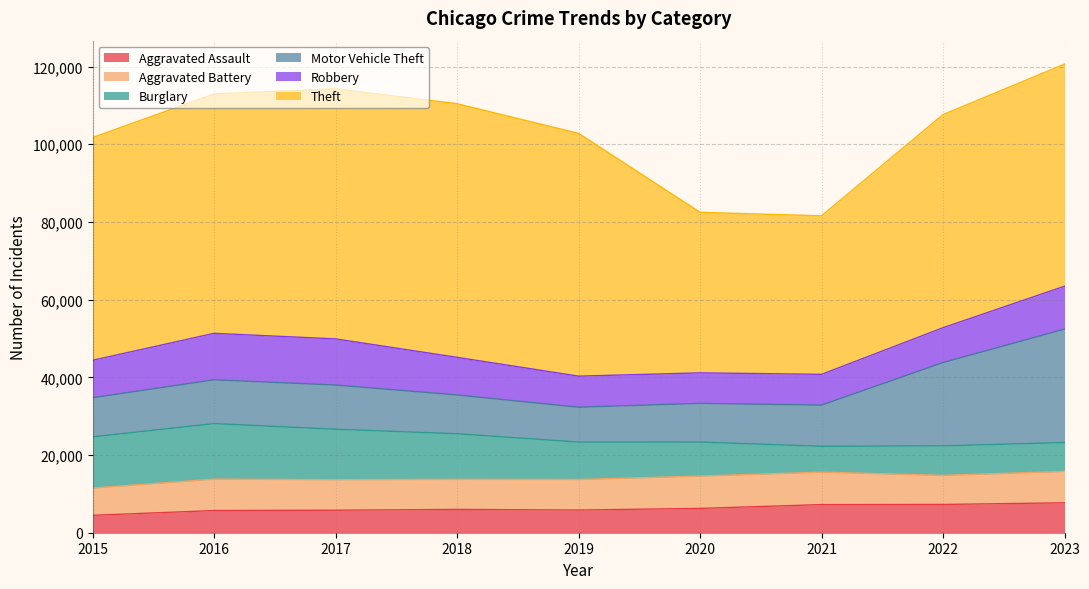

At which category is the sum across all series the highest?

2023